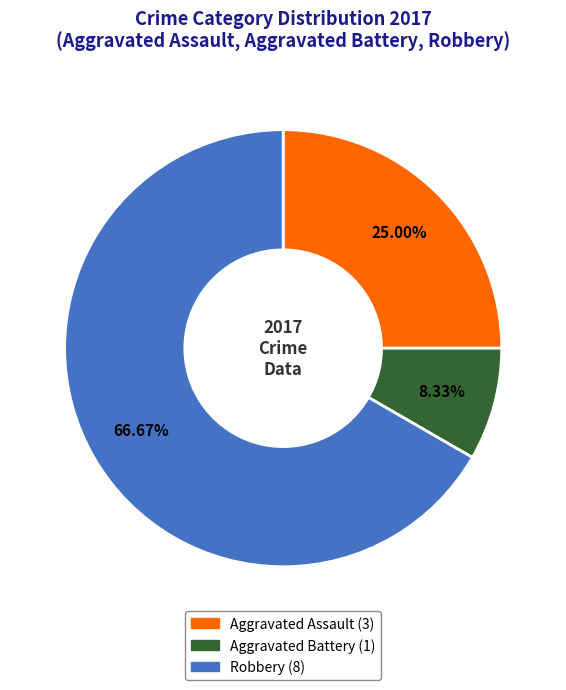

What percentage is the Robbery slice, to the nearest percent?

67%